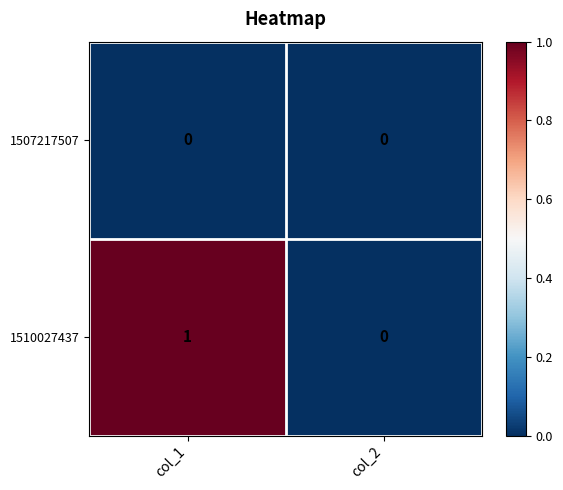

What is the greatest value displayed?

1